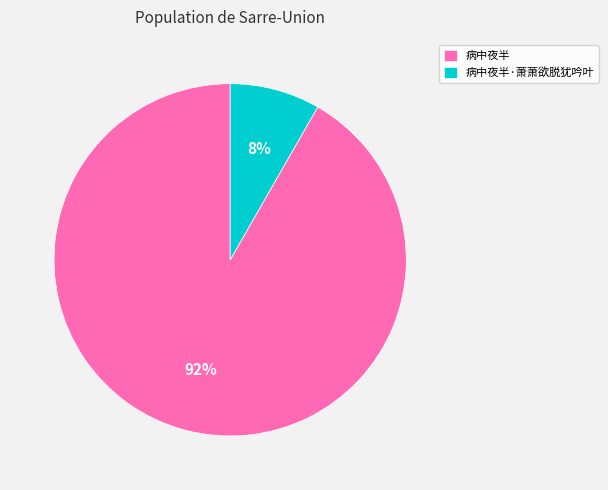

Is there a majority slice in this chart?

Yes